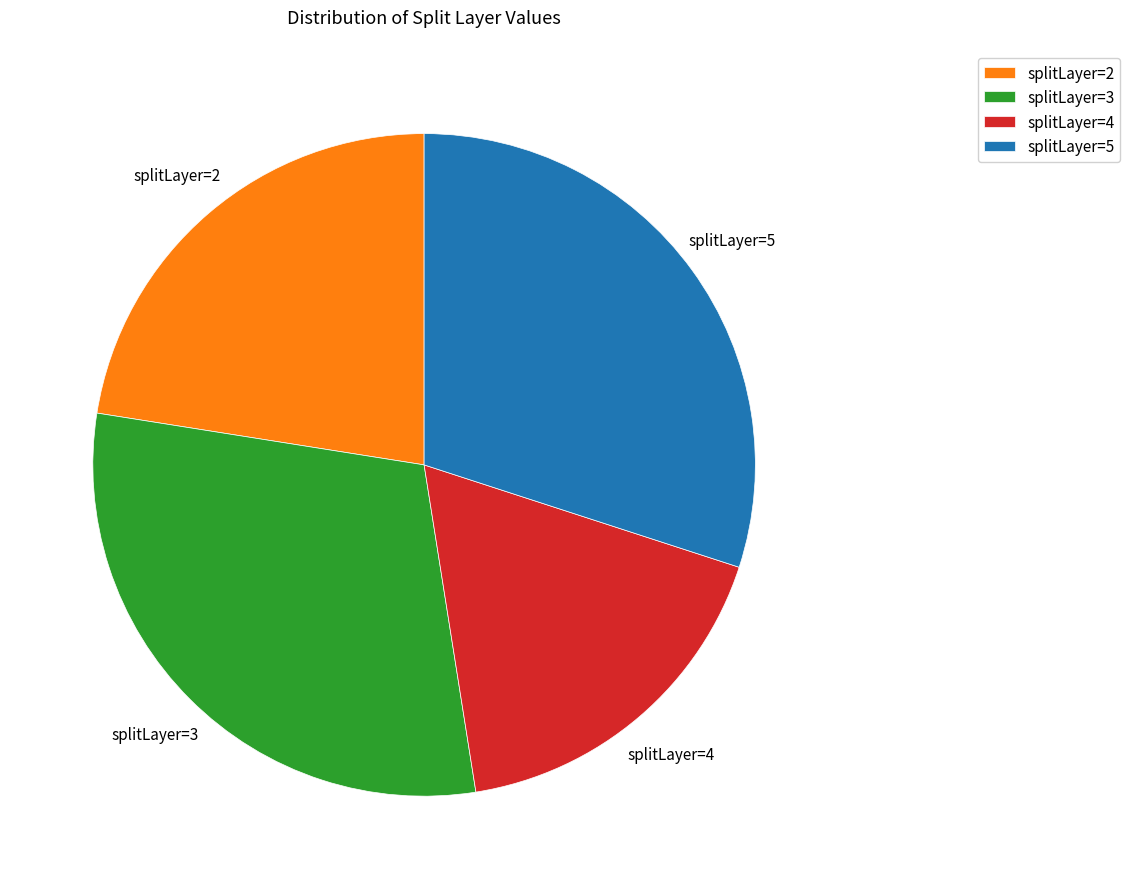

Is there a majority slice in this chart?

No